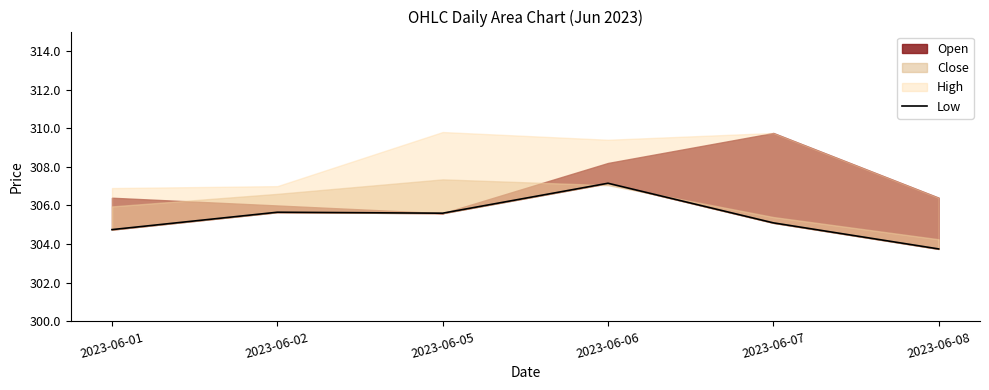

Which category has the lowest value across all series?

2023-06-08